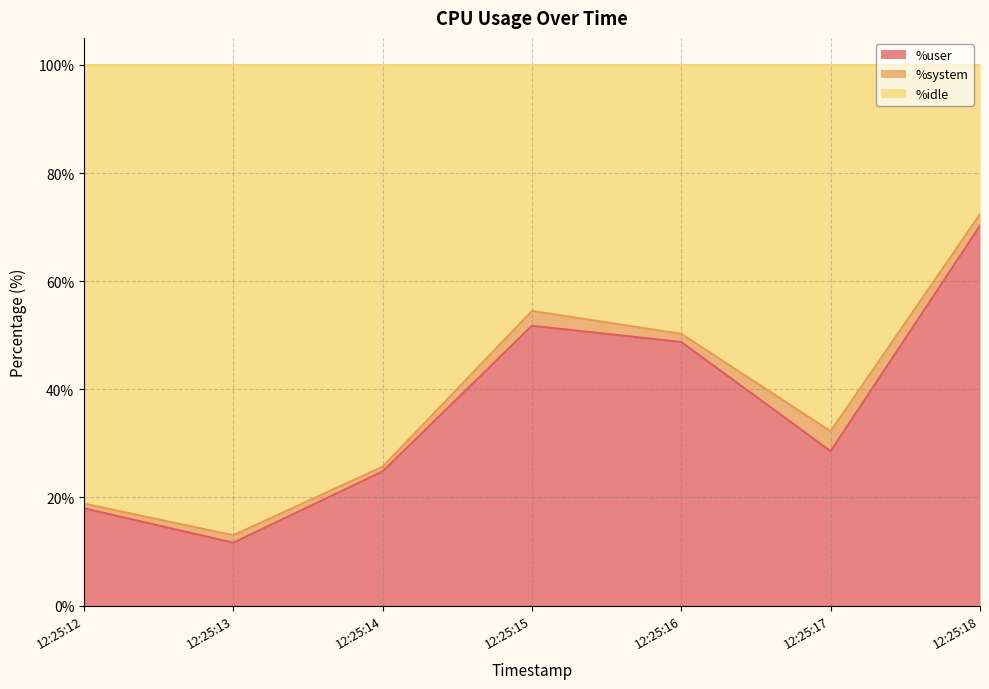

What is the difference between the %user values at 12:25:18 and 12:25:15?

18.5